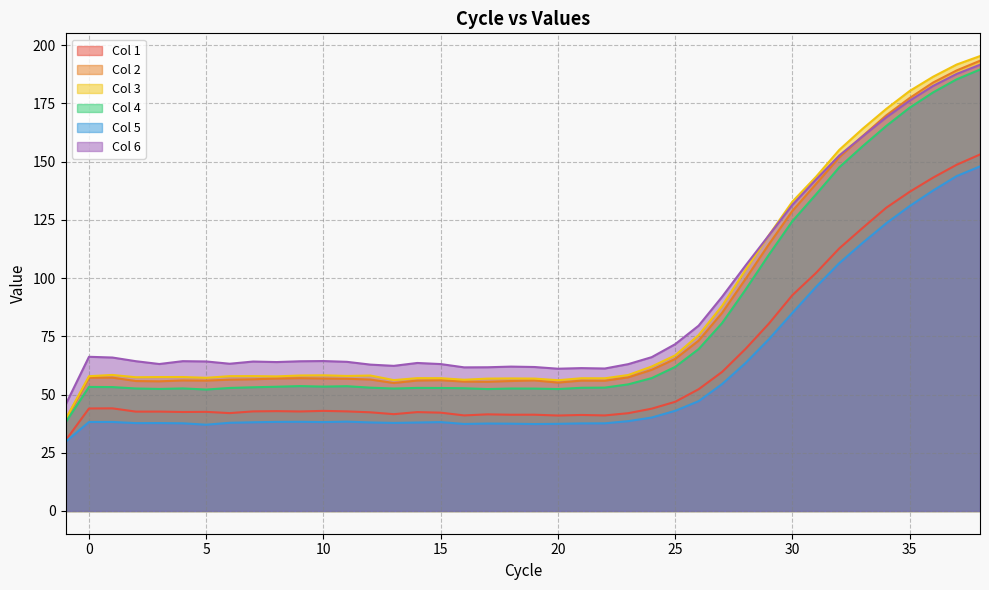

True or false: Col 4 and Col 1 cross at least once.

False